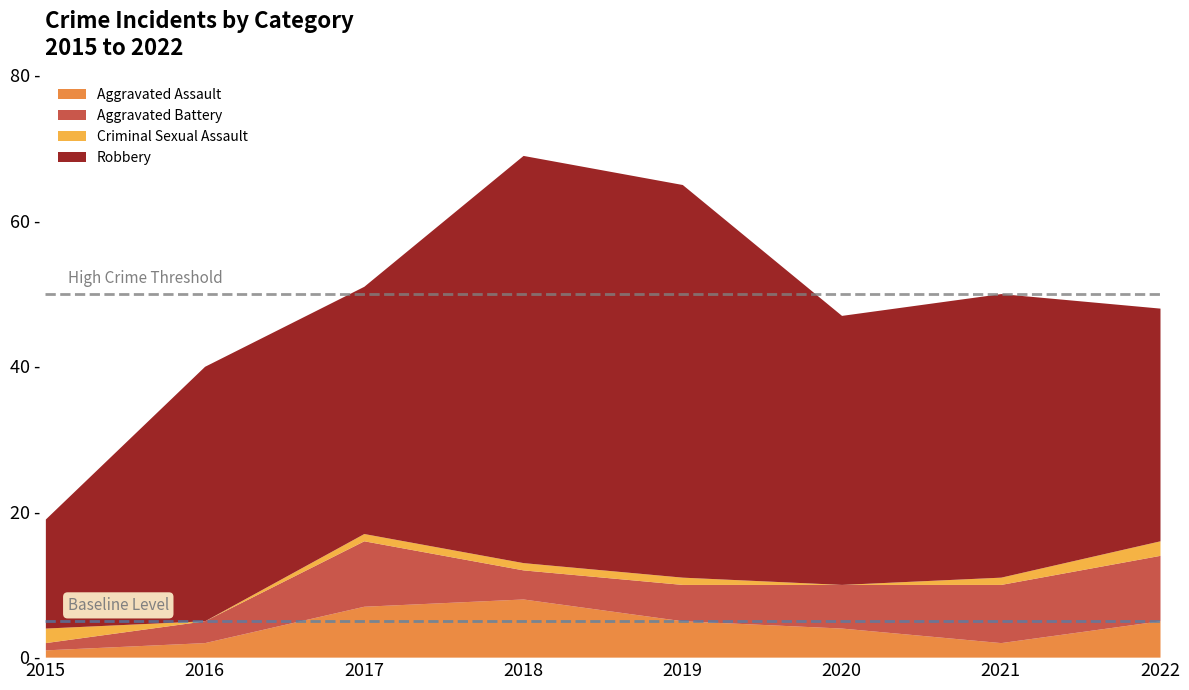

Reading left to right, list all the values displayed in this chart.

Aggravated Assault: 2015=1	2016=2	2017=7	2018=8	2019=5	2020=4	2021=2	2022=5
Aggravated Battery: 2015=1	2016=3	2017=9	2018=4	2019=5	2020=6	2021=8	2022=9
Criminal Sexual Assault: 2015=2	2016=0	2017=1	2018=1	2019=1	2020=0	2021=1	2022=2
Robbery: 2015=15	2016=35	2017=34	2018=56	2019=54	2020=37	2021=39	2022=32